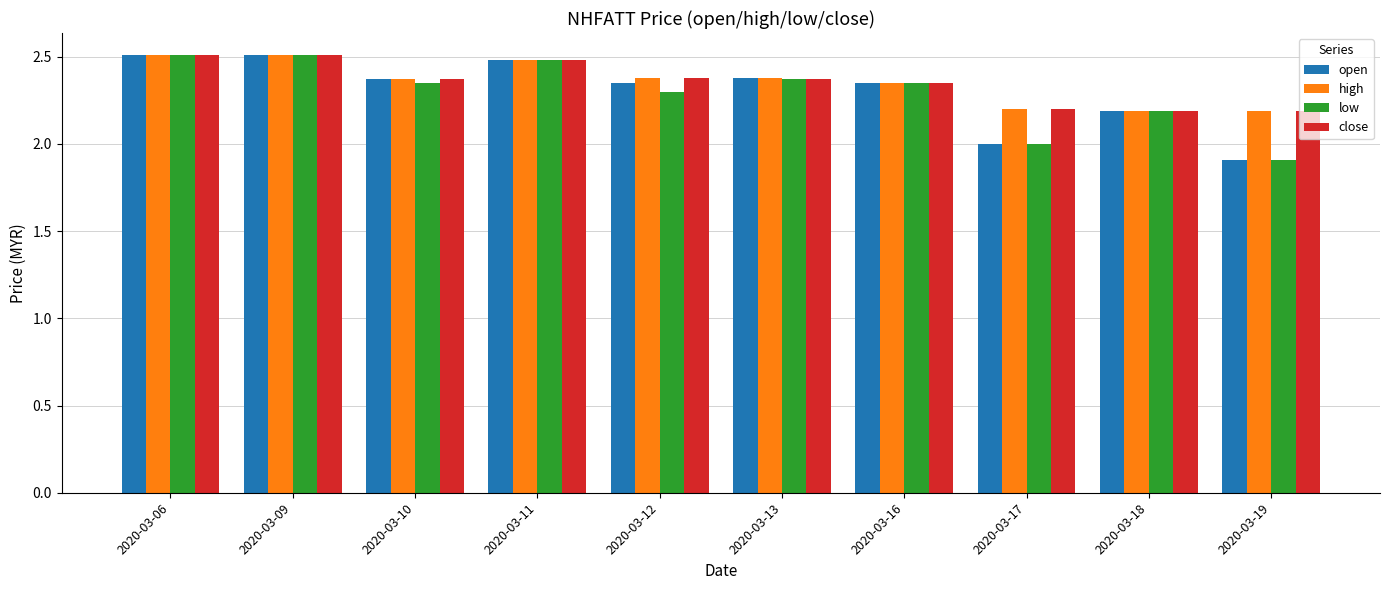

The value of high at 2020-03-12 is 3.8. True or false?

False